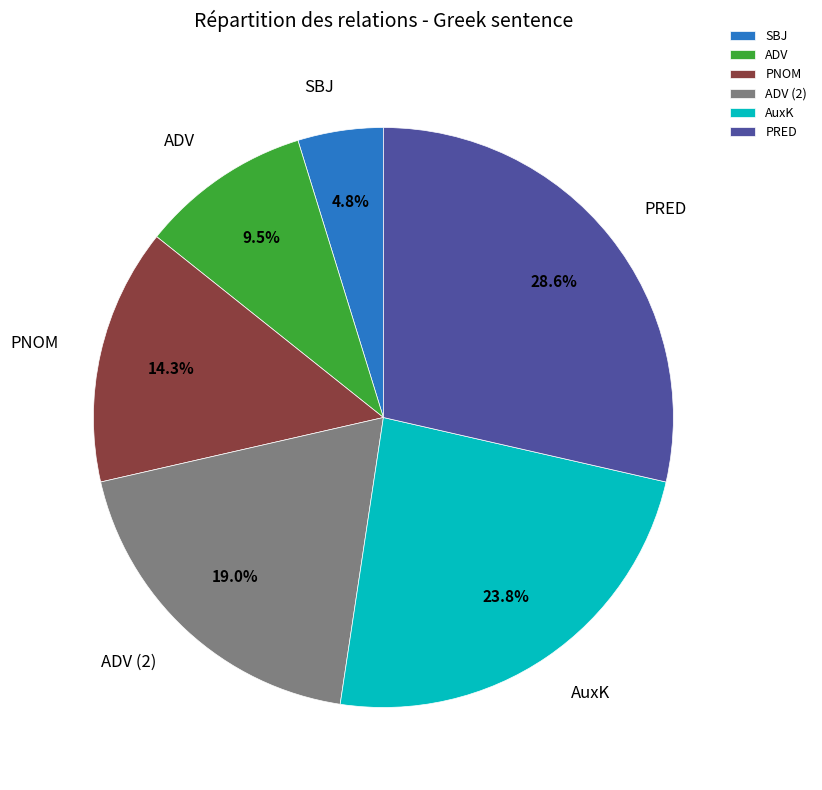

How many segments does this pie chart have?

6